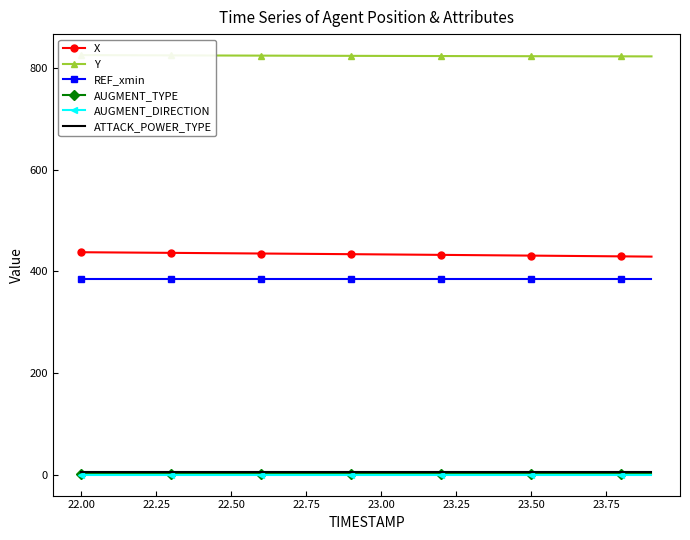

Reading right to left, list all the values displayed in this chart.

X: 428.8	429.3	429.8	430.2	430.7	431.2	431.7	432.2	432.6	433.1	433.5	434.0	434.4	434.9	435.3	435.7	436.1	436.6	437.0	437.4
Y: 822.6	822.7	822.8	822.8	822.9	823.0	823.2	823.3	823.4	823.5	823.6	823.8	823.9	824.1	824.3	824.4	824.6	824.8	825.0	825.1
REF_xmin: 385.0	385.0	385.0	385.0	385.0	385.0	385.0	385.0	385.0	385.0	385.0	385.0	385.0	385.0	385.0	385.0	385.0	385.0	385.0	385.0
AUGMENT_TYPE: 1.0	1.0	1.0	1.0	1.0	1.0	1.0	1.0	1.0	1.0	1.0	1.0	1.0	1.0	1.0	1.0	1.0	1.0	1.0	1.0
AUGMENT_DIRECTION: 0.0	0.0	0.0	0.0	0.0	0.0	0.0	0.0	0.0	0.0	0.0	0.0	0.0	0.0	0.0	0.0	0.0	0.0	0.0	0.0
ATTACK_POWER_TYPE: 6.0	6.0	6.0	6.0	6.0	6.0	6.0	6.0	6.0	6.0	6.0	6.0	6.0	6.0	6.0	6.0	6.0	6.0	6.0	6.0